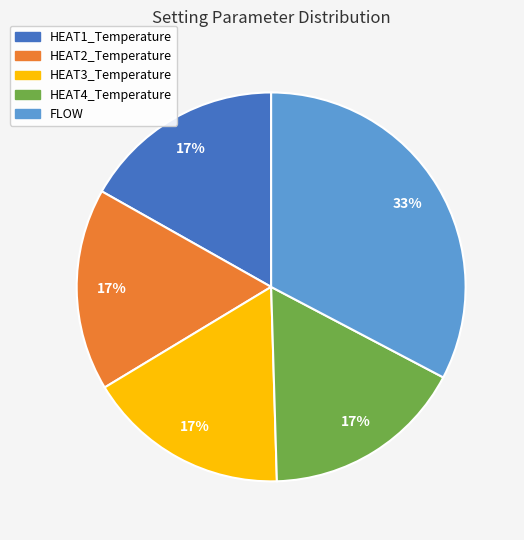

Count the number of slices in the pie.

5